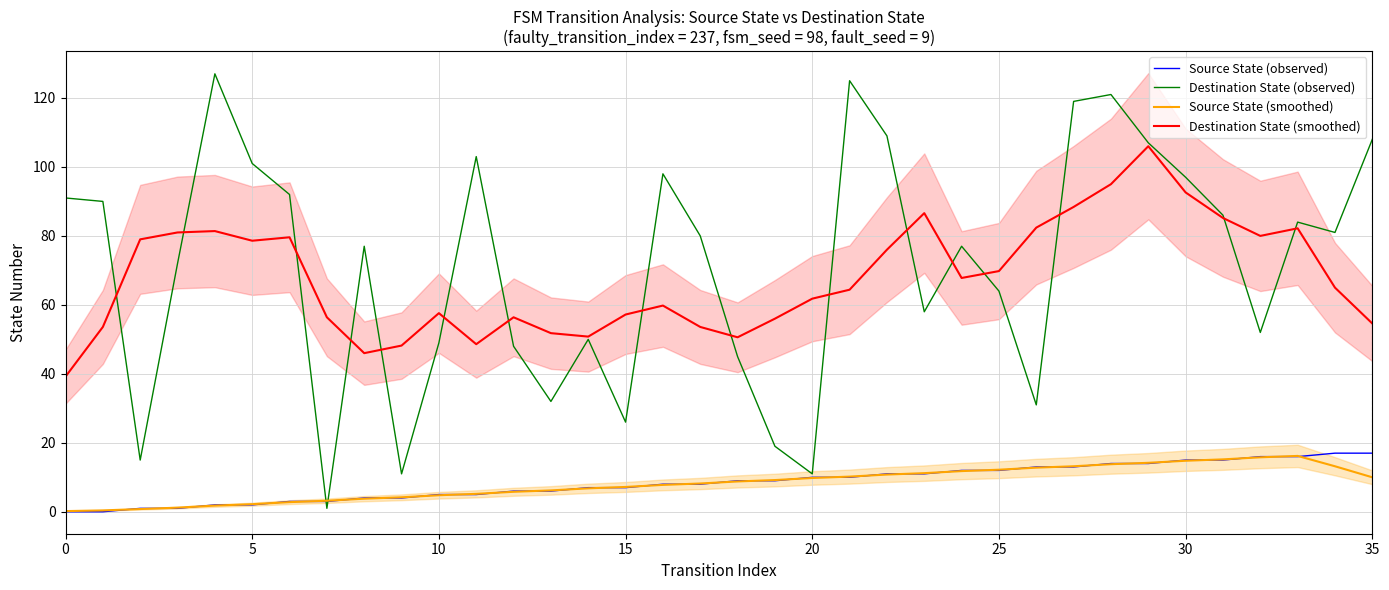

True or false: Source State (observed) and Destination State (smoothed) intersect in this chart.

False